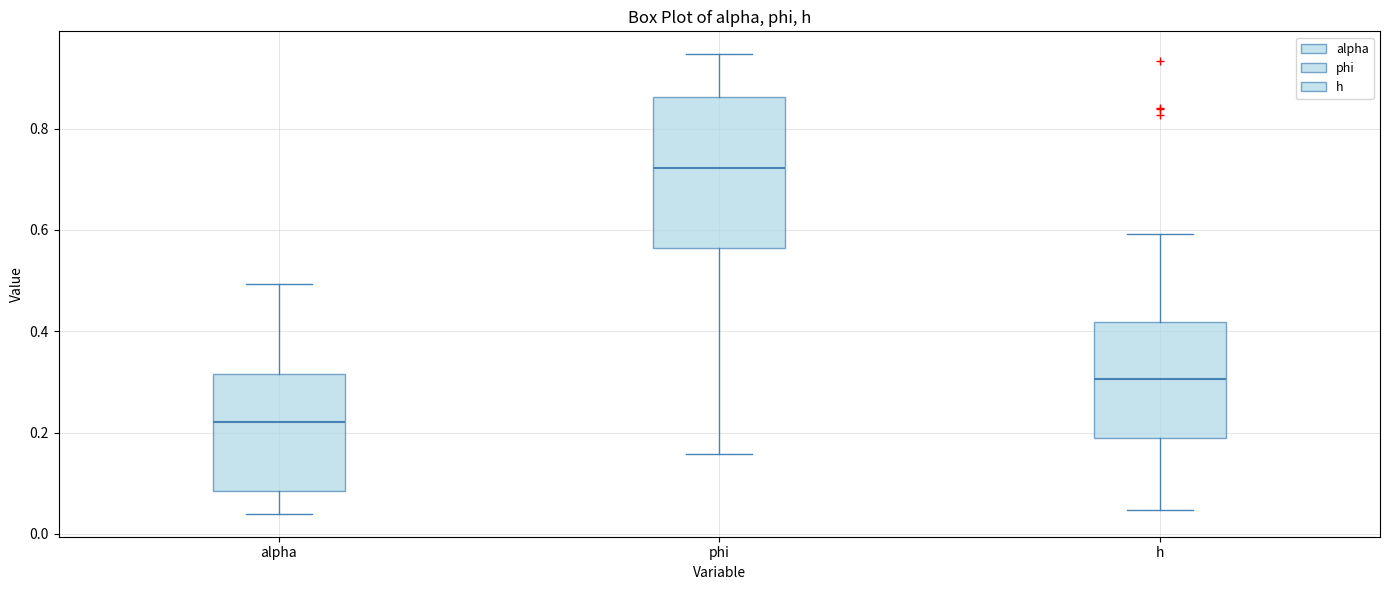

Reading left to right, transcribe this box plot: for each box, give where its median line is, the range the box spans, and where its two whiskers end, as read against the y-axis. The values are not printed on the chart, so give them approximately, as read against the axis.

alpha: median 0.22, box 0.08 to 0.32, whiskers 0.04 to 0.50
phi: median 0.72, box 0.56 to 0.86, whiskers 0.16 to 0.94
h: median 0.30, box 0.18 to 0.42, whiskers 0.04 to 0.60